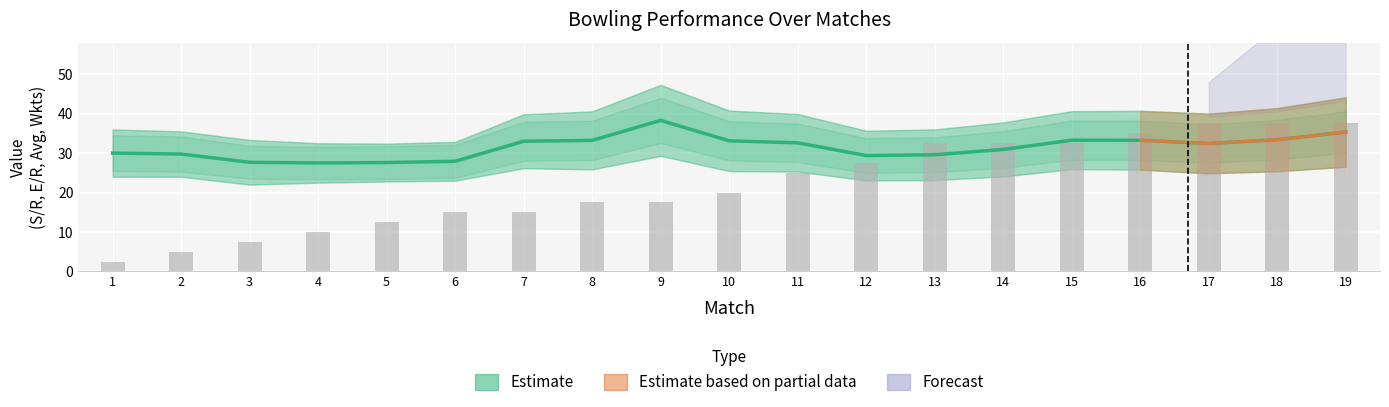

Does the chart contain stacked bars?

No